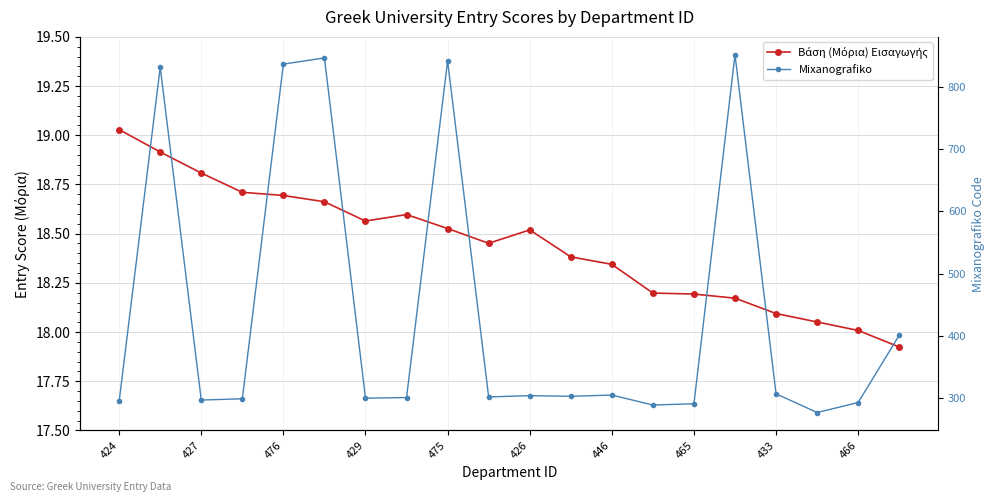

At how many categories does at least one series exceed 372?

6